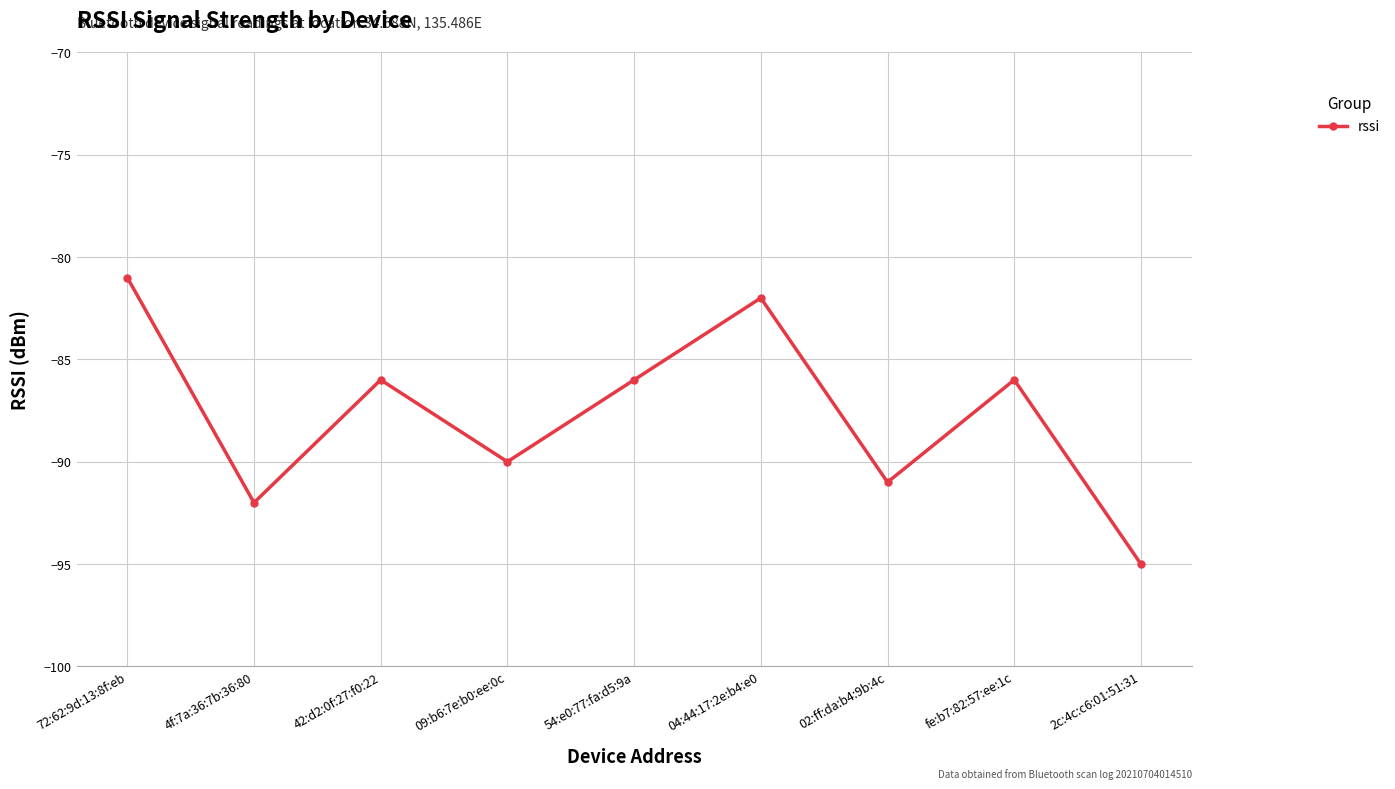

What value does the data have at 04:44:17:2e:b4:e0?

-82